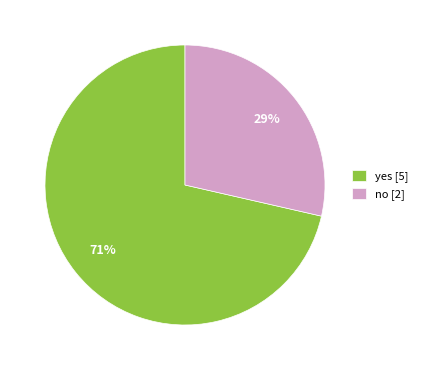

Do no and yes together represent more than half of the pie?

Yes